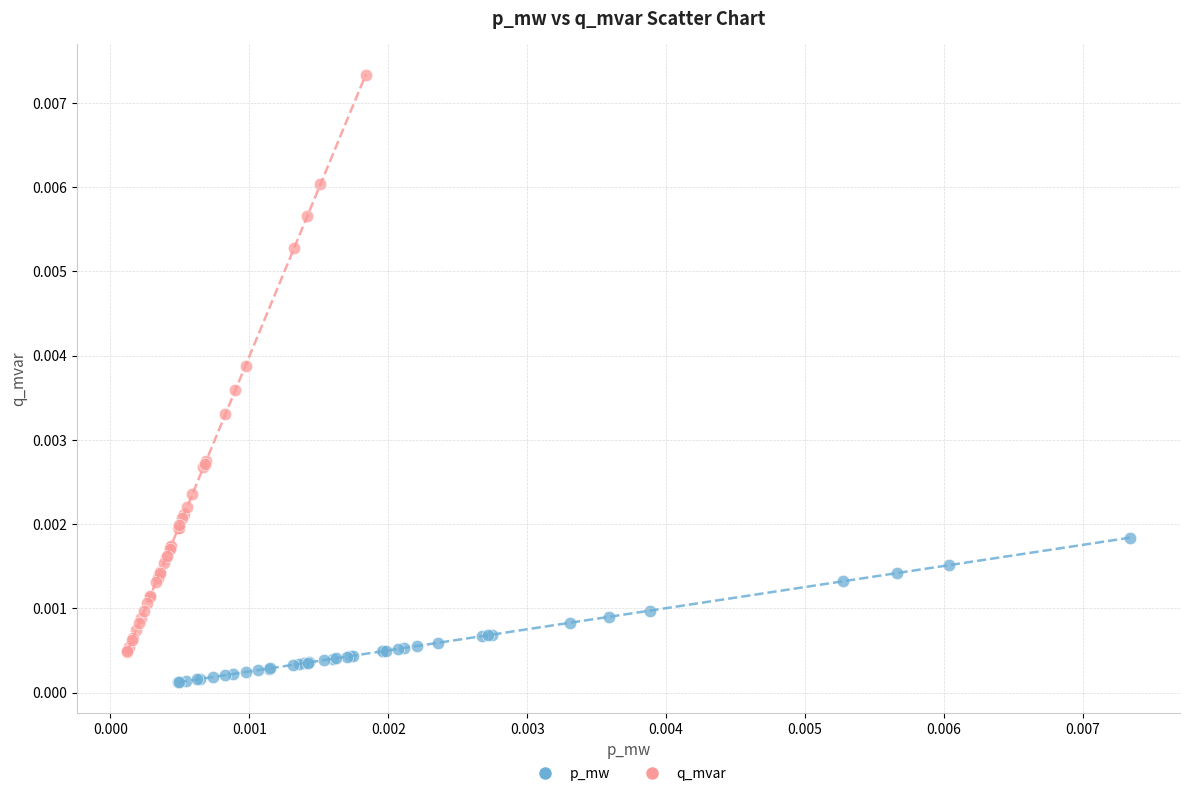

Which series contains the lowest Y value?

p_mw